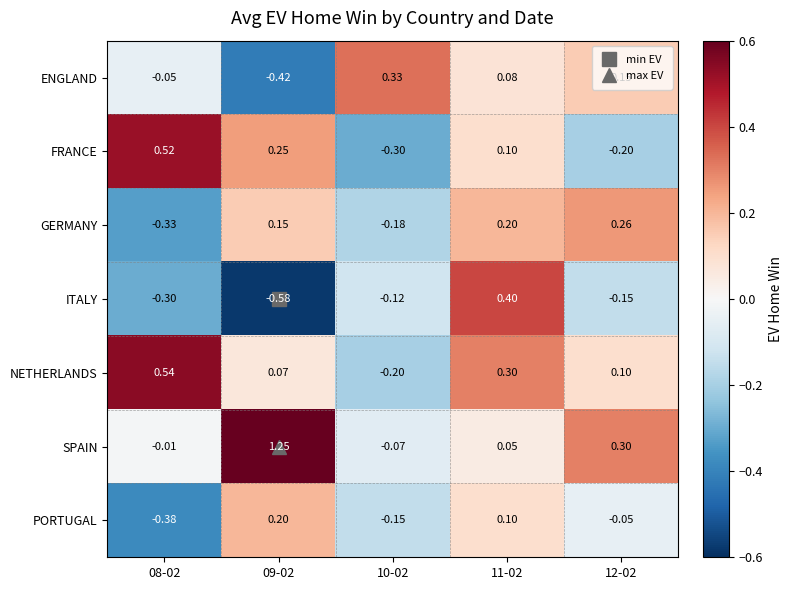

Is the value of GERMANY at 08-02 greater than the value of PORTUGAL at 11-02?

No